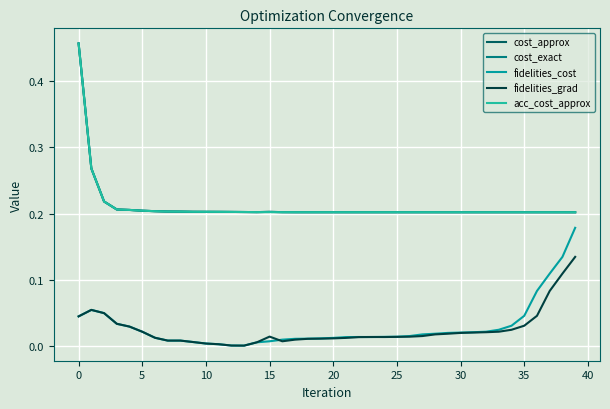

Rank the series by their maximum value, from lowest to highest.

fidelities_grad, fidelities_cost, cost_approx, cost_exact, acc_cost_approx